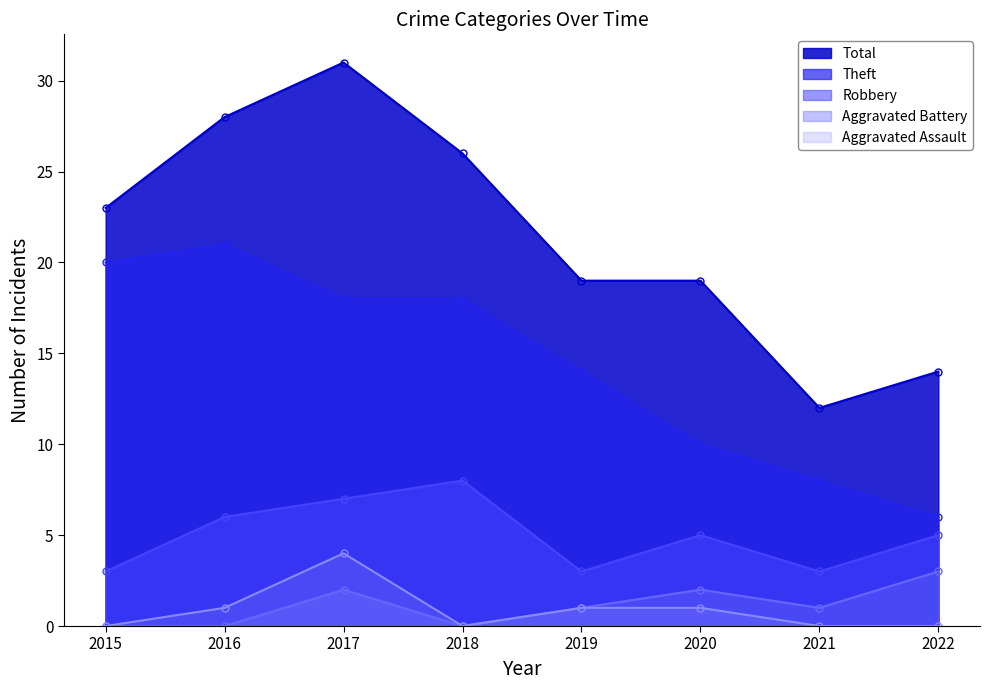

What is the sum of all Aggravated Battery values?

9